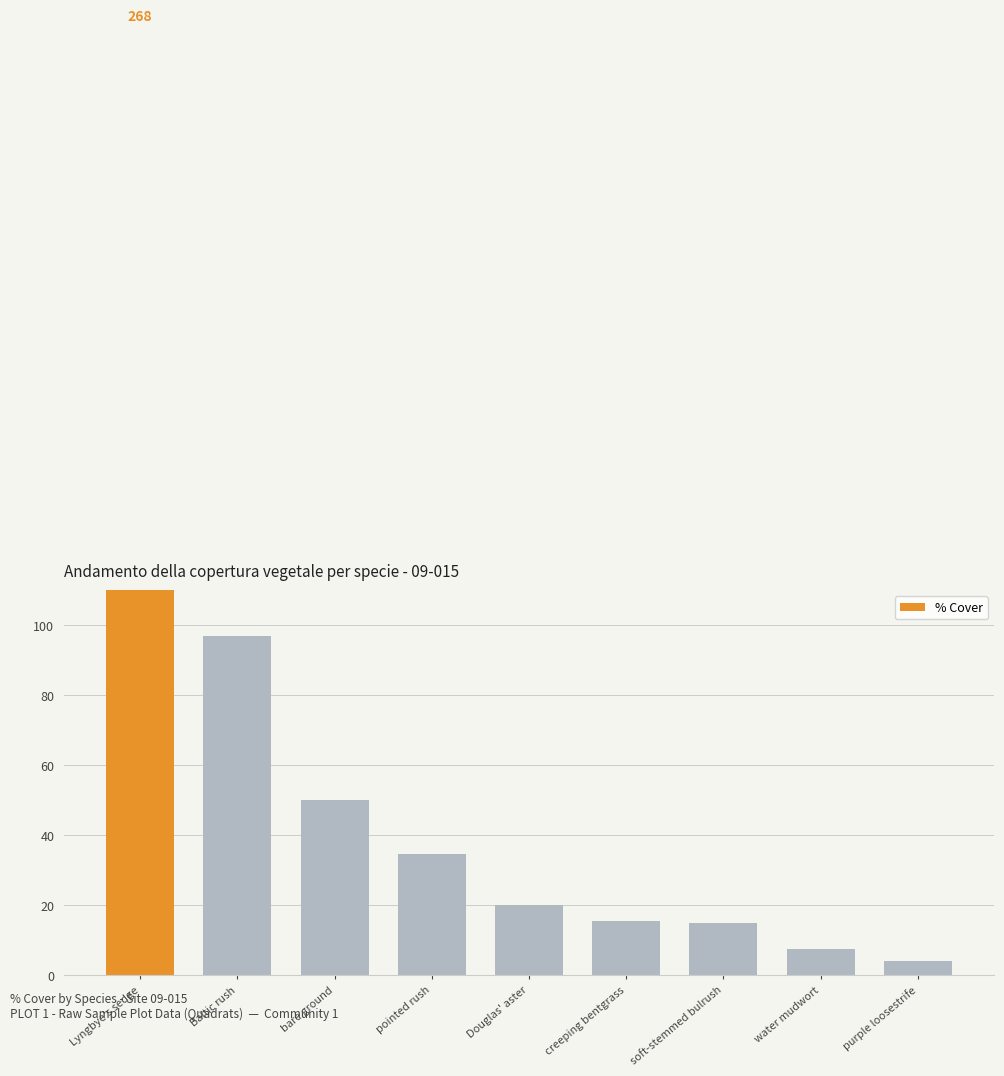

True or false: the data shows 5.7 at purple loosestrife.

False